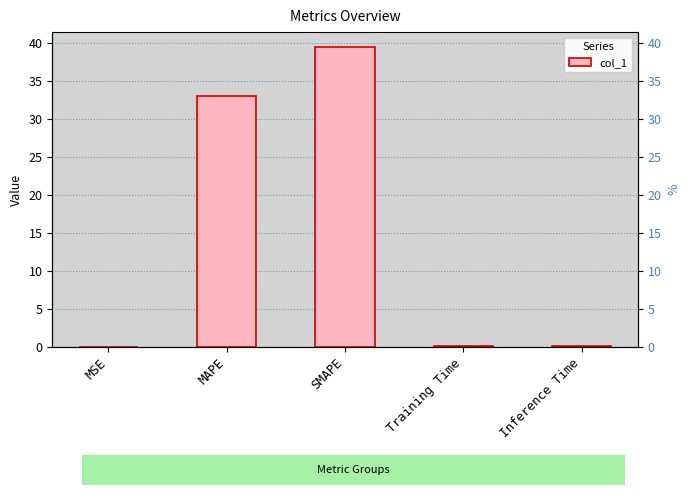

Reading left to right, what are all the values shown in this chart?

0.0	32.9	39.4	0.0	0.1